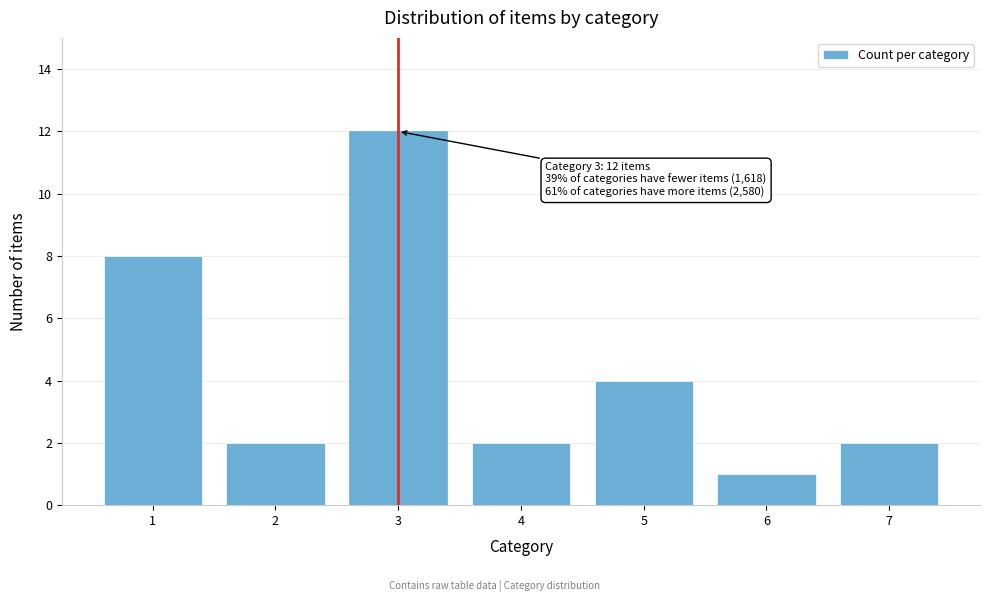

Reading left to right, extract all data points from this chart.

8	2	12	2	4	1	2